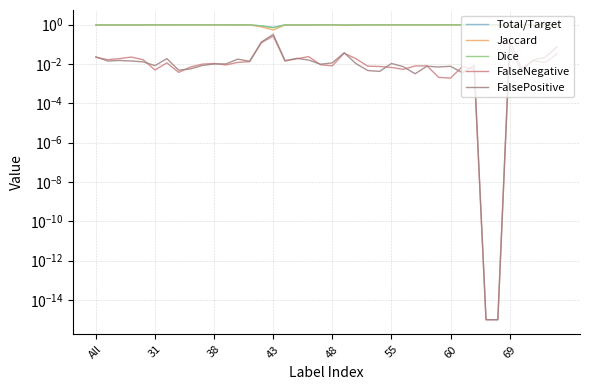

What is the maximum value for Total/Target?

1.0